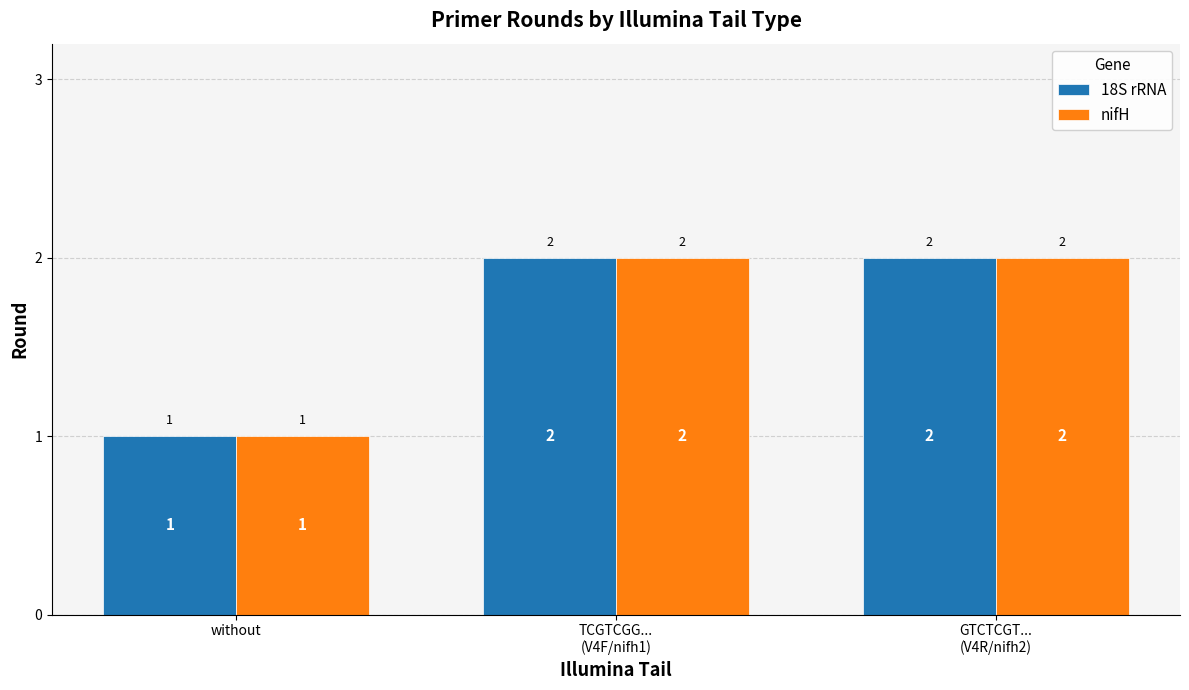

The nifH series shows 1 at TCGTCGG...
(V4F/nifh1). True or false?

False